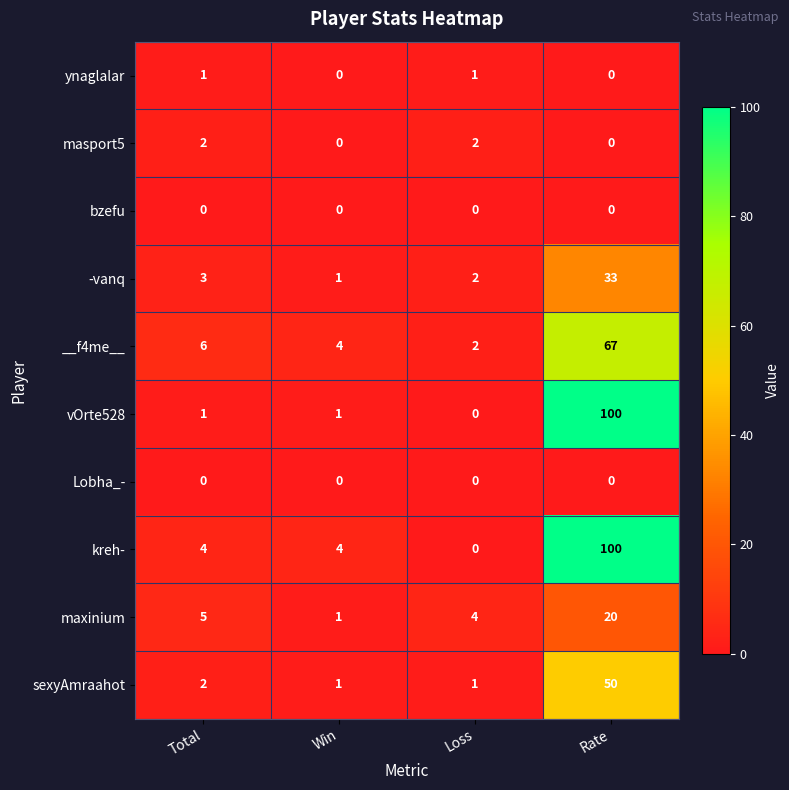

Is it true that kreh- equals 4 at Win?

True